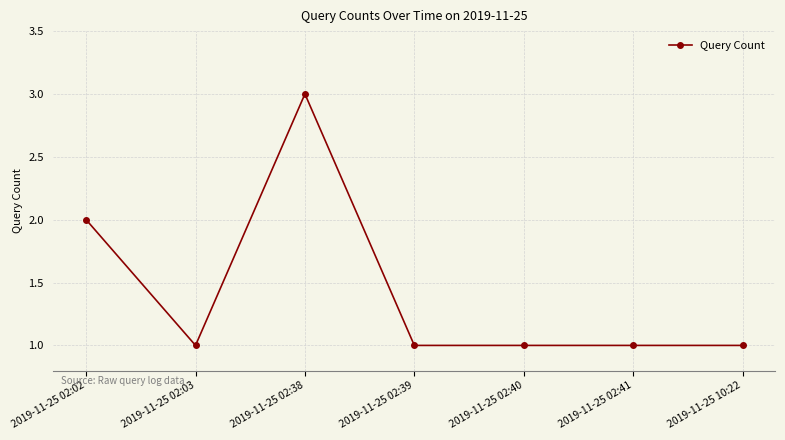

What is the label of the 1st point from the left?

2019-11-25 02:02